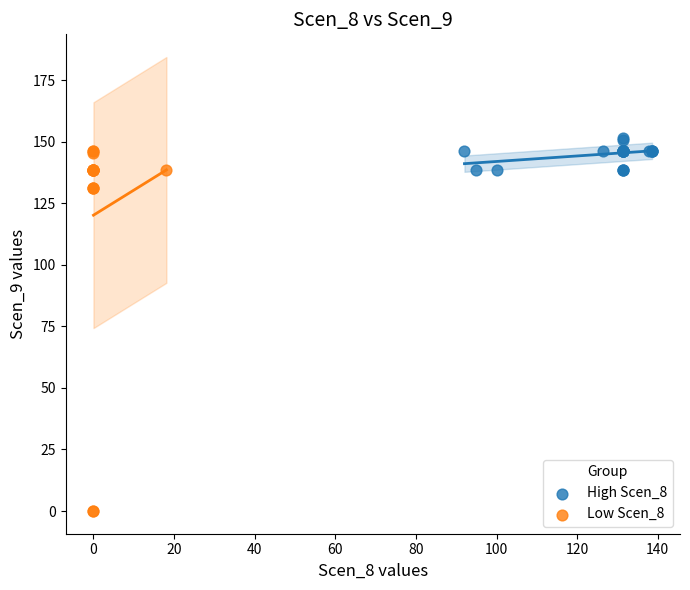

Which series reaches the minimum Y coordinate?

Low Scen_8